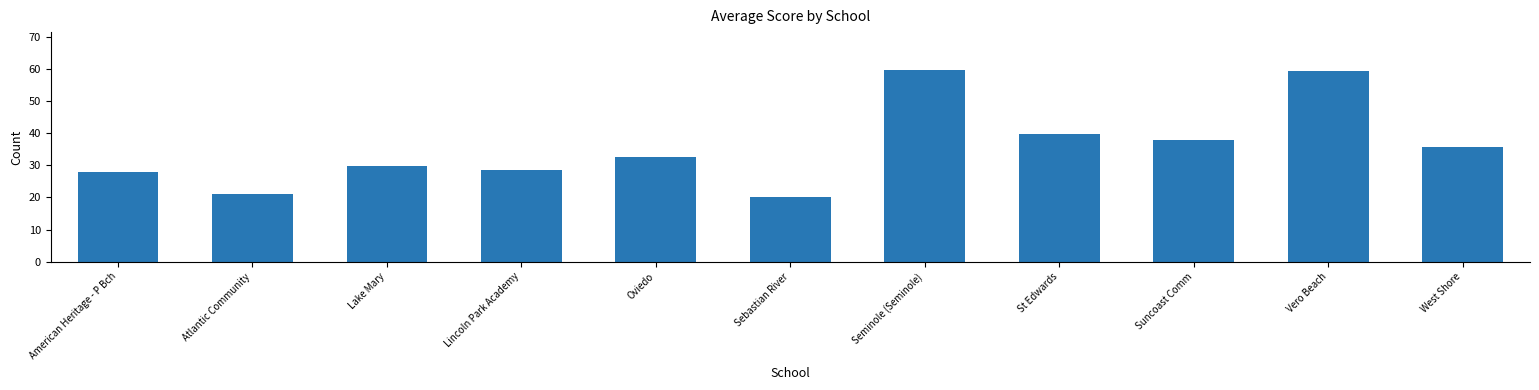

What is the sum of all values?

391.8